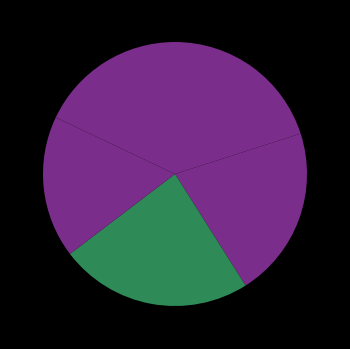

How many slices are in this pie chart?

5